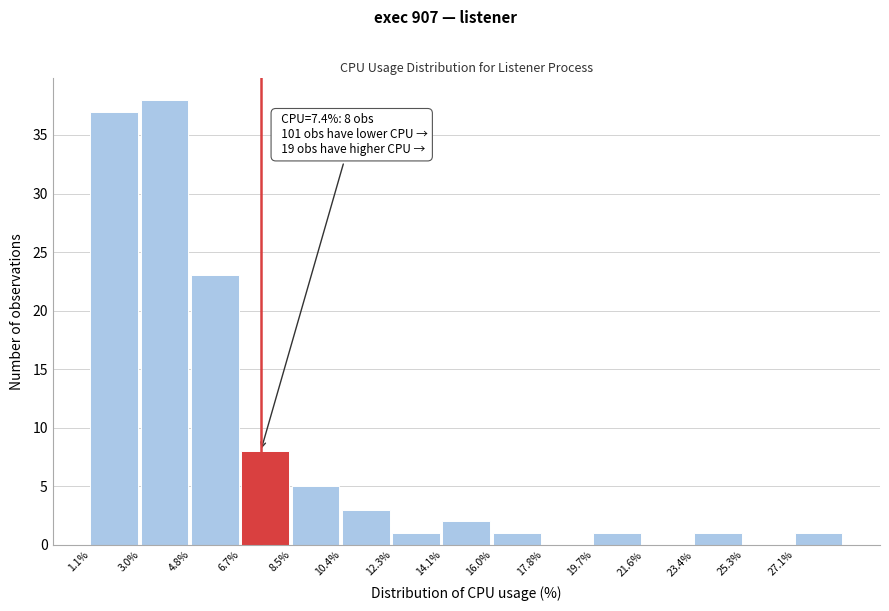

Which range on the x-axis has the tallest bar?

2.96 to 4.82